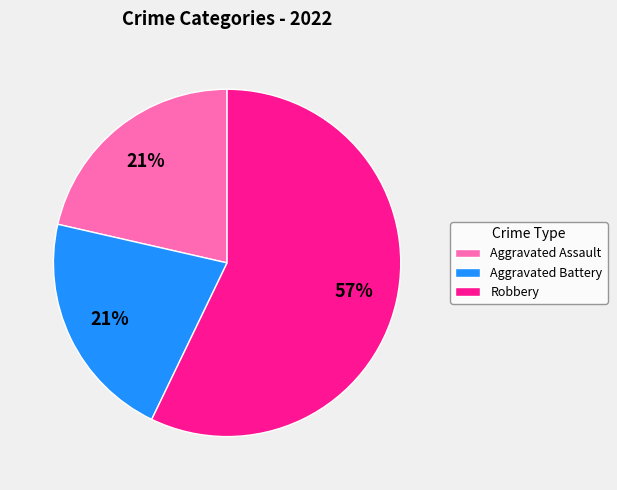

To the nearest percent, what is the combined percentage of Aggravated Battery and Robbery?

79%